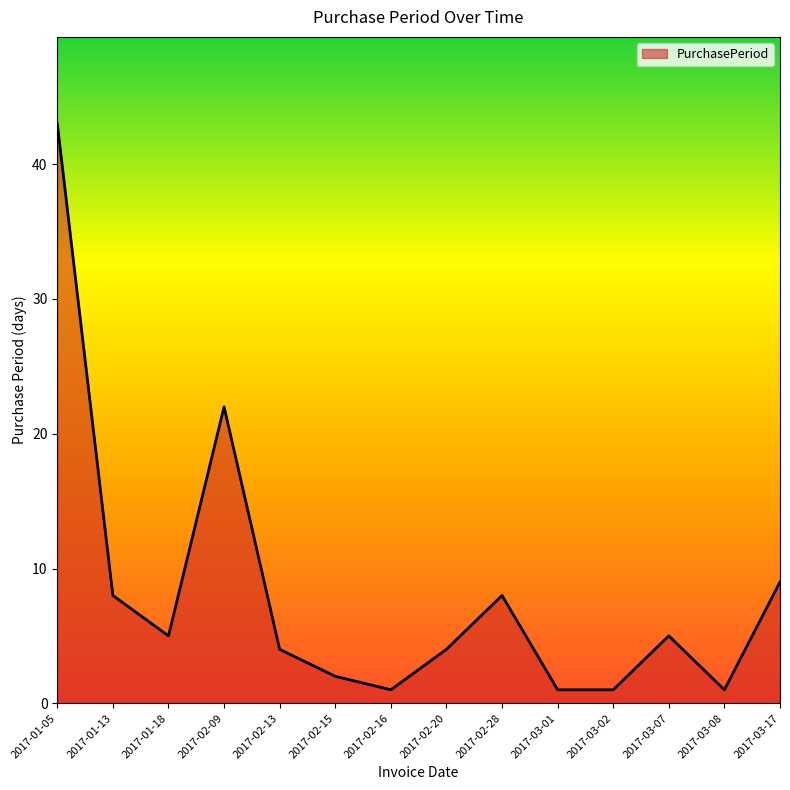

What is the maximum value shown in the chart?

43